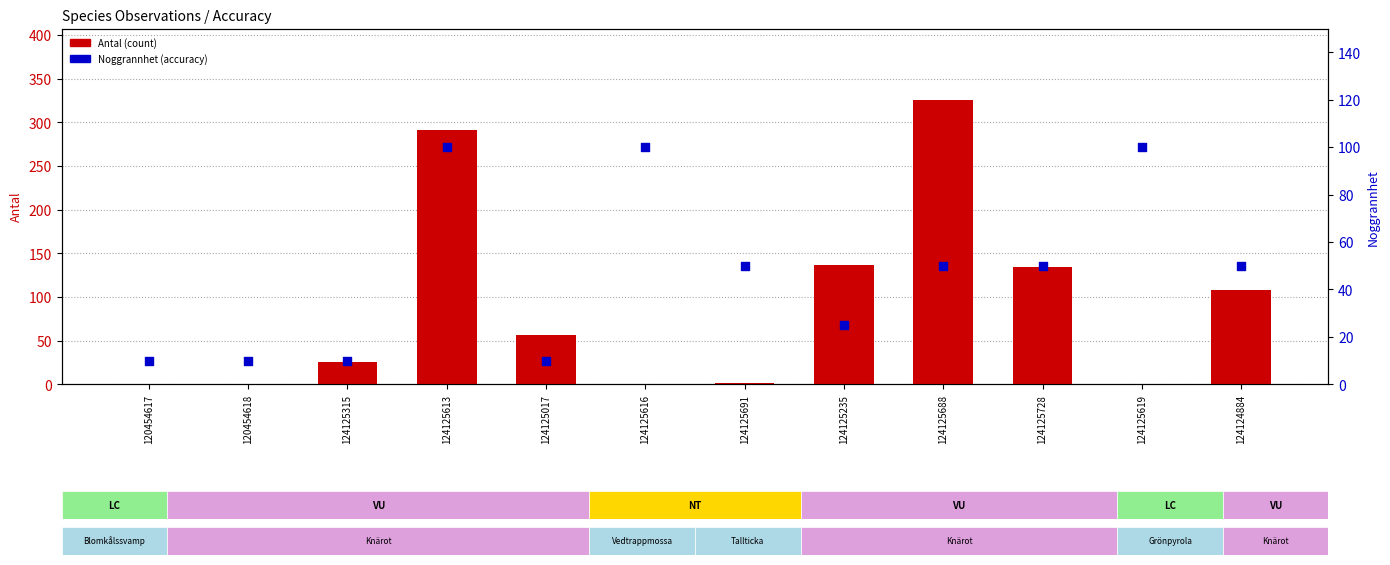

Which series has the widest spread of Y values?

Antal (count)